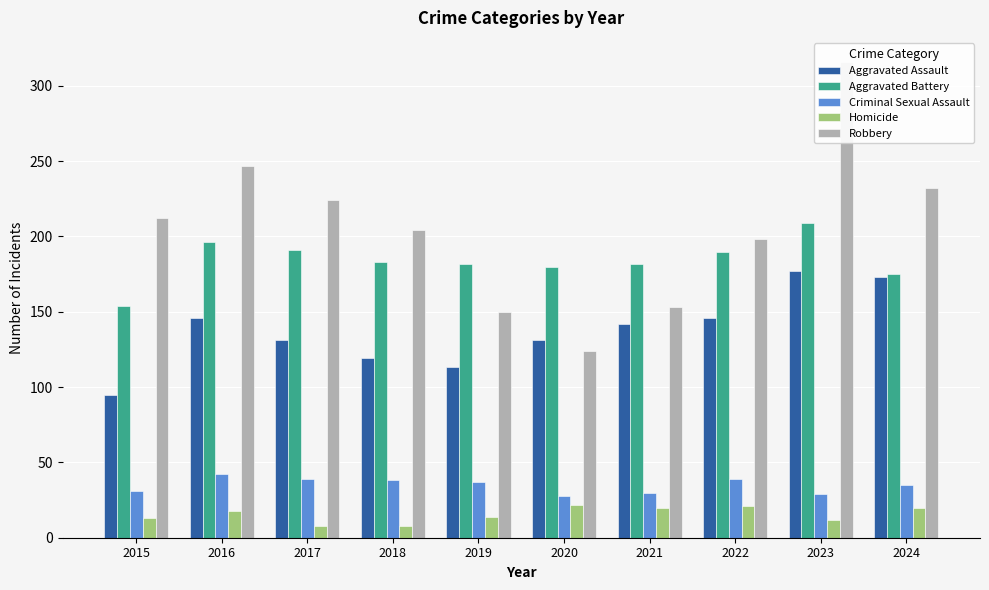

Which series changed the most between 2016 and 2022?

Robbery